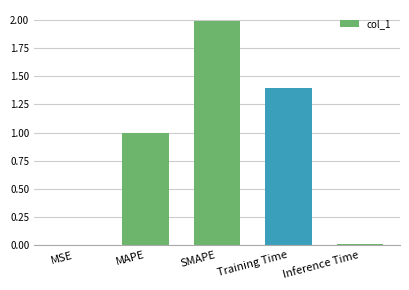

Are the bars horizontal?

No